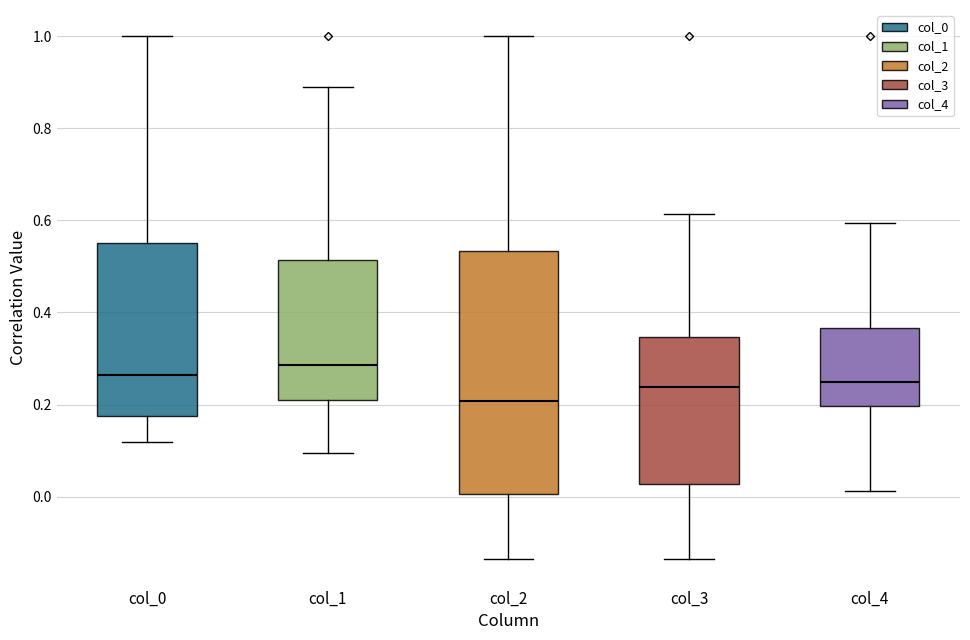

Reading left to right, transcribe this box plot: for each box, give where its median line is, the range the box spans, and where its two whiskers end, as read against the y-axis. The values are not printed on the chart, so give them approximately, as read against the axis.

col_0: median 0.26, box 0.18 to 0.54, whiskers 0.12 to 1.00
col_1: median 0.28, box 0.22 to 0.52, whiskers 0.10 to 0.88
col_2: median 0.20, box 0.00 to 0.54, whiskers -0.14 to 1.00
col_3: median 0.24, box 0.02 to 0.34, whiskers -0.14 to 0.62
col_4: median 0.24, box 0.20 to 0.36, whiskers 0.02 to 0.60